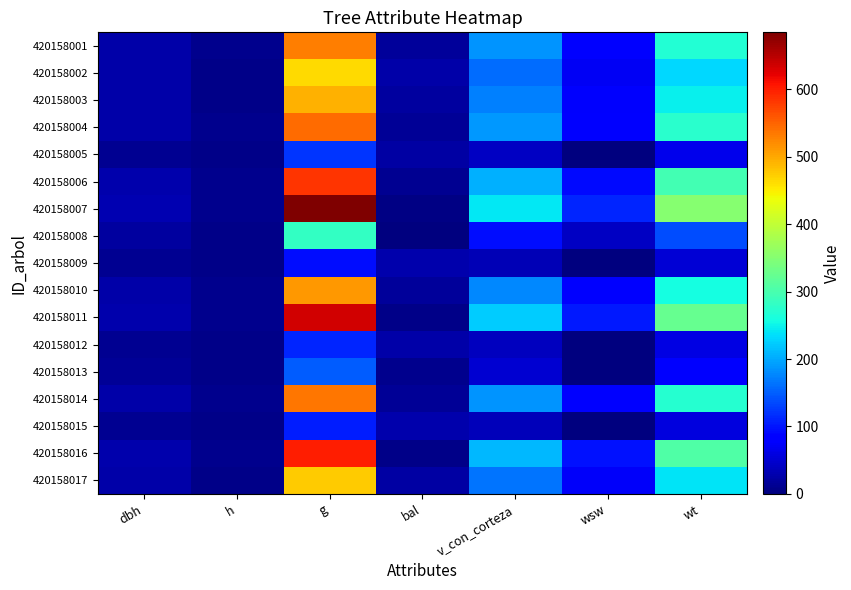

Which series has the largest total across all categories?

420158007